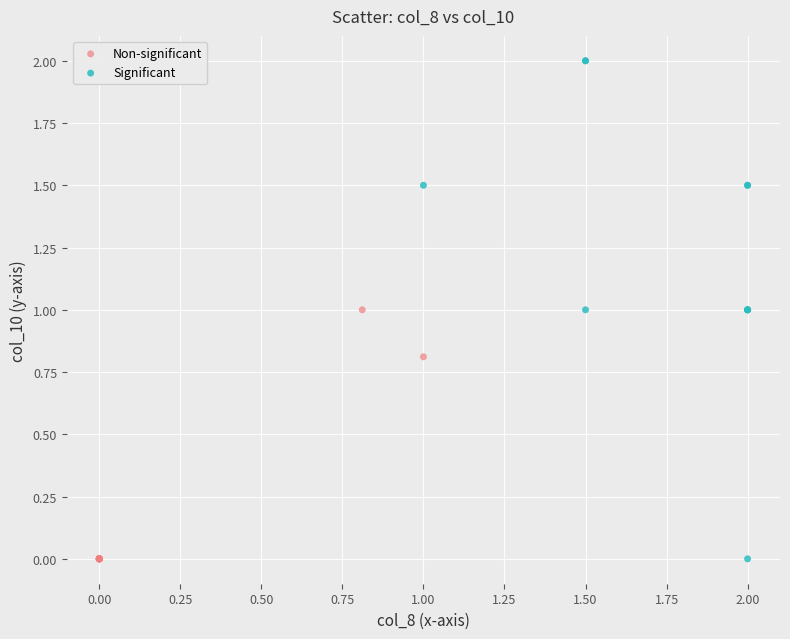

What are all the series names shown in the legend?

Non-significant, Significant